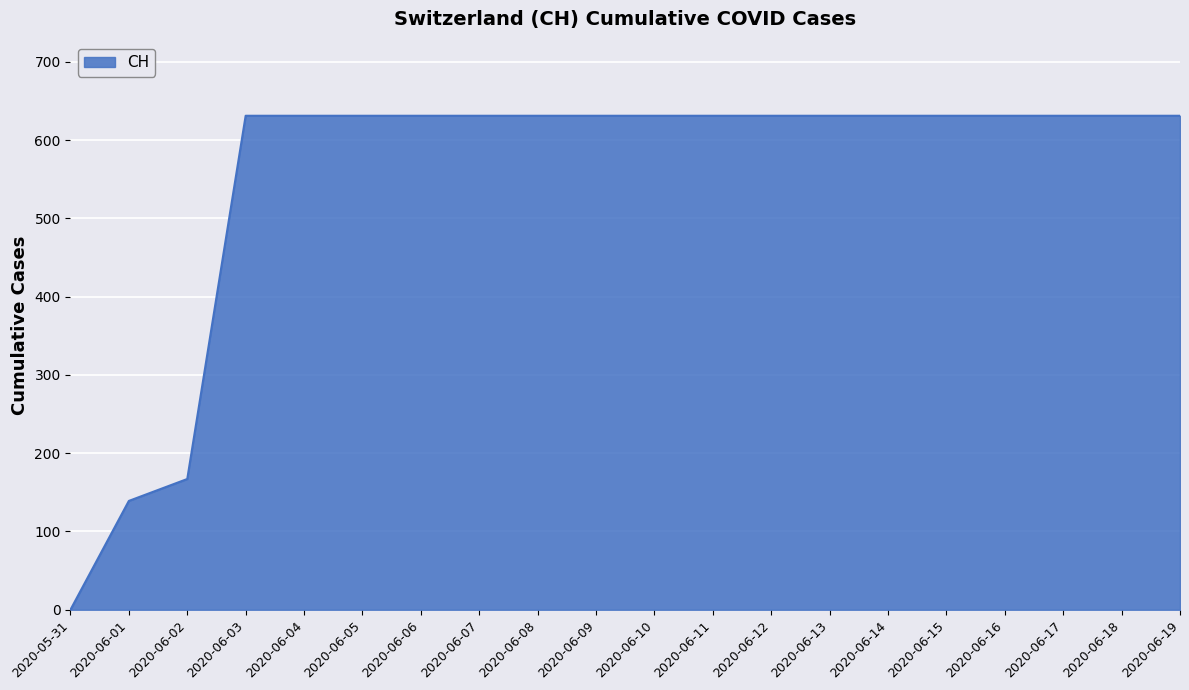

How many positive values are there?

19